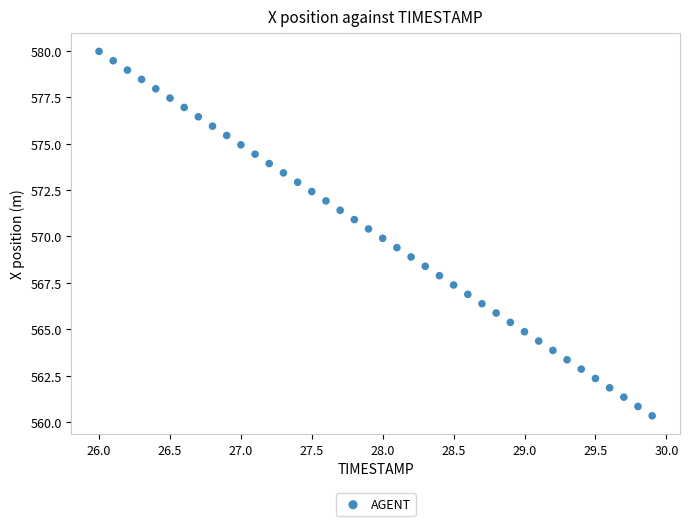

What is the range of Y values (max minus min)?

19.6